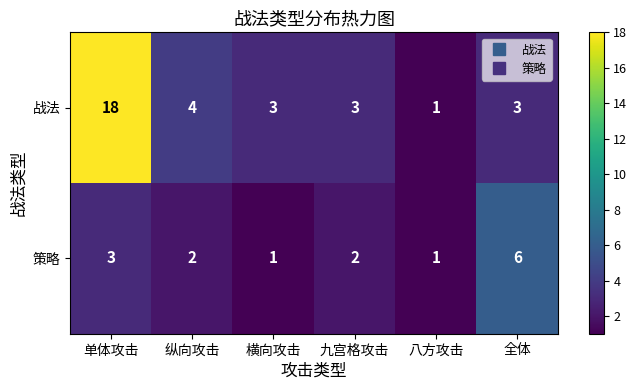

True or false: 策略 has a value of 1 at 横向攻击.

True